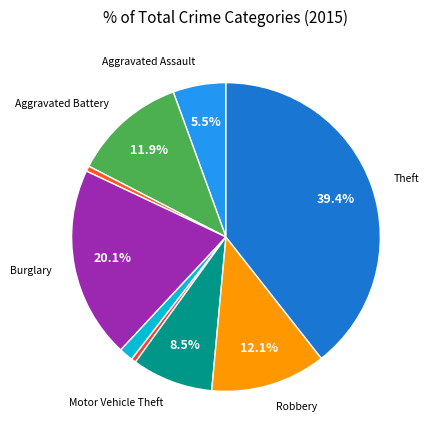

How many segments does this pie chart have?

9